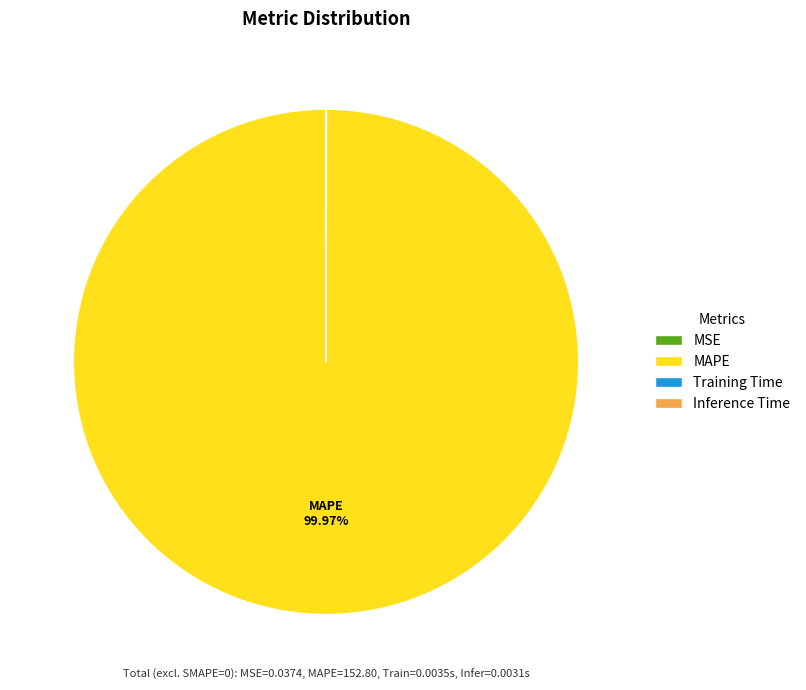

Which category has the biggest portion of the pie?

MAPE